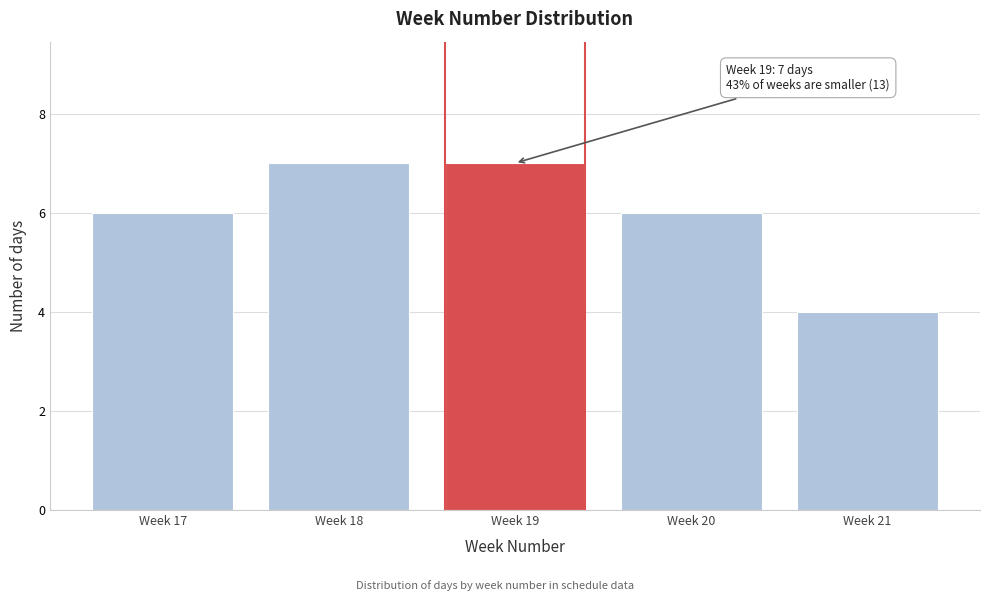

Reading right to left, transcribe all the data shown in this chart.

4	6	7	7	6